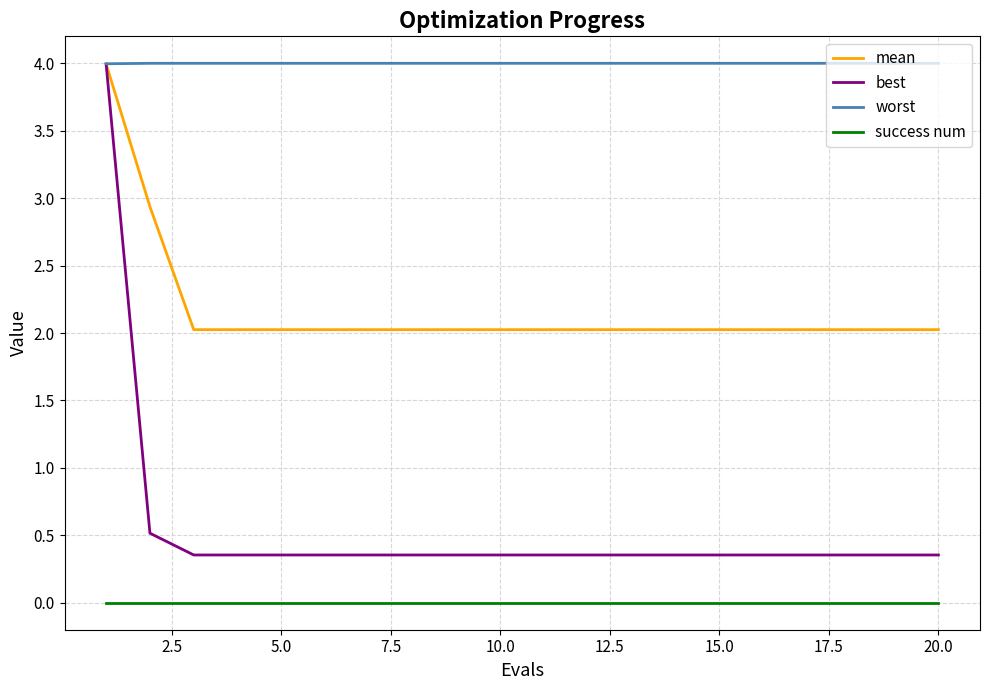

Which series has the widest spread of values?

best